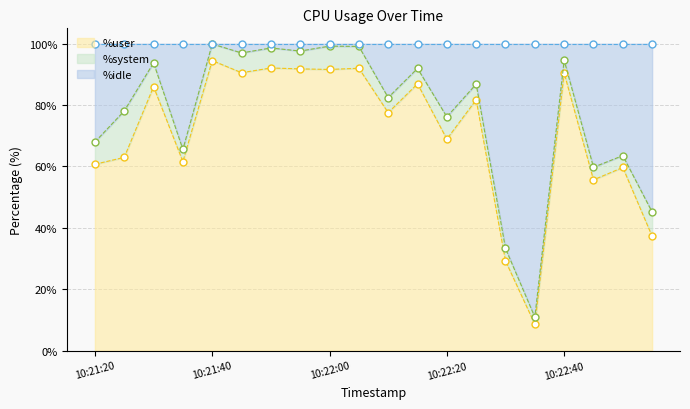

What is the maximum value for %user?

94.5